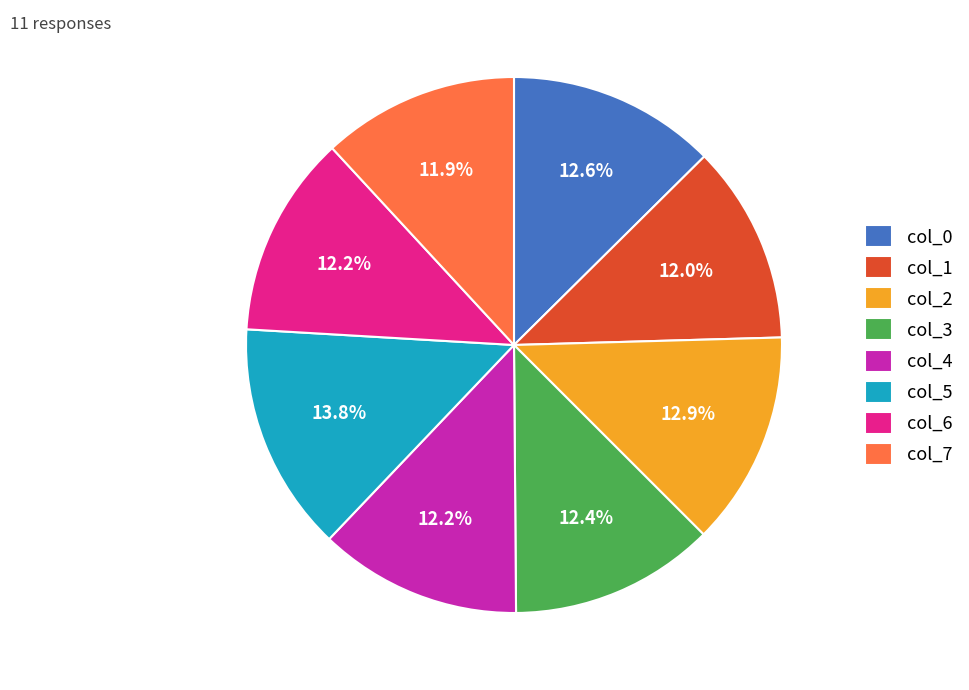

Which category has the biggest portion of the pie?

col_5